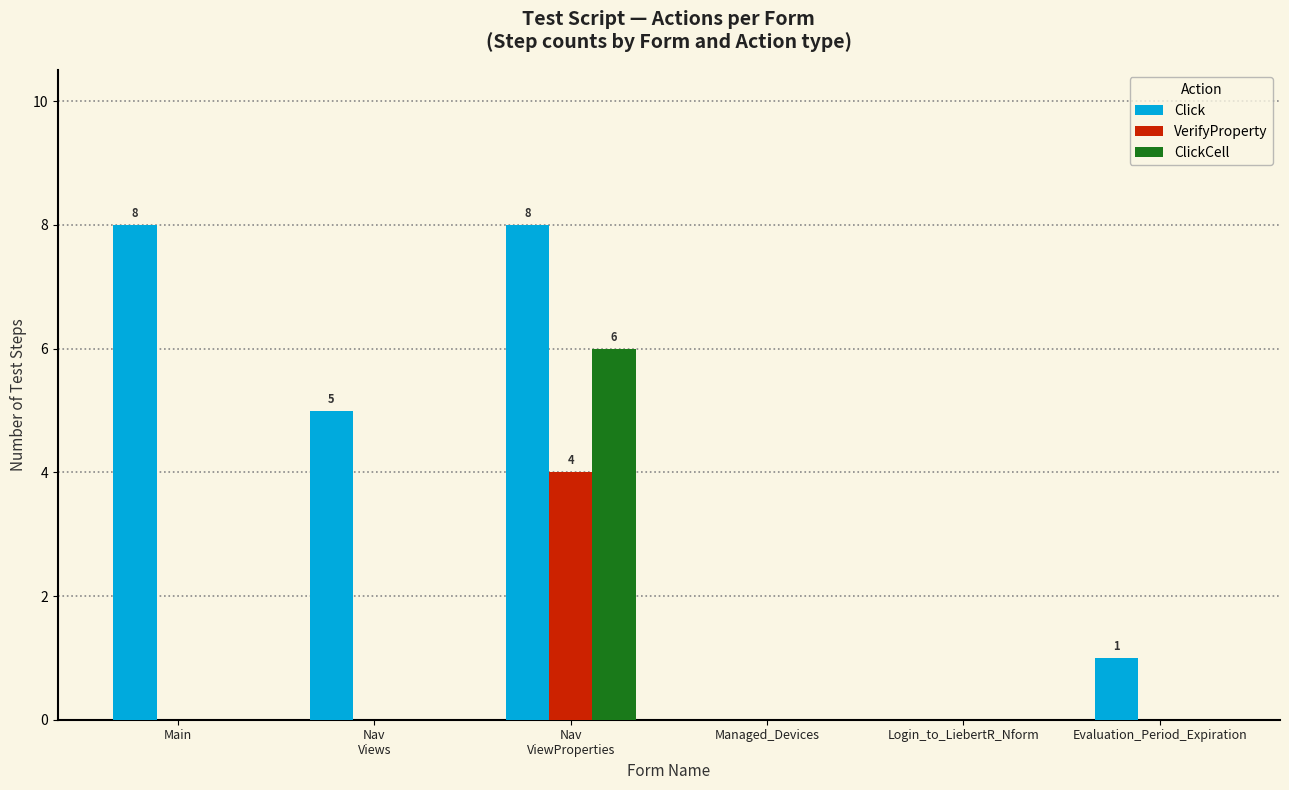

What is the approximate value of Click at Main?

8